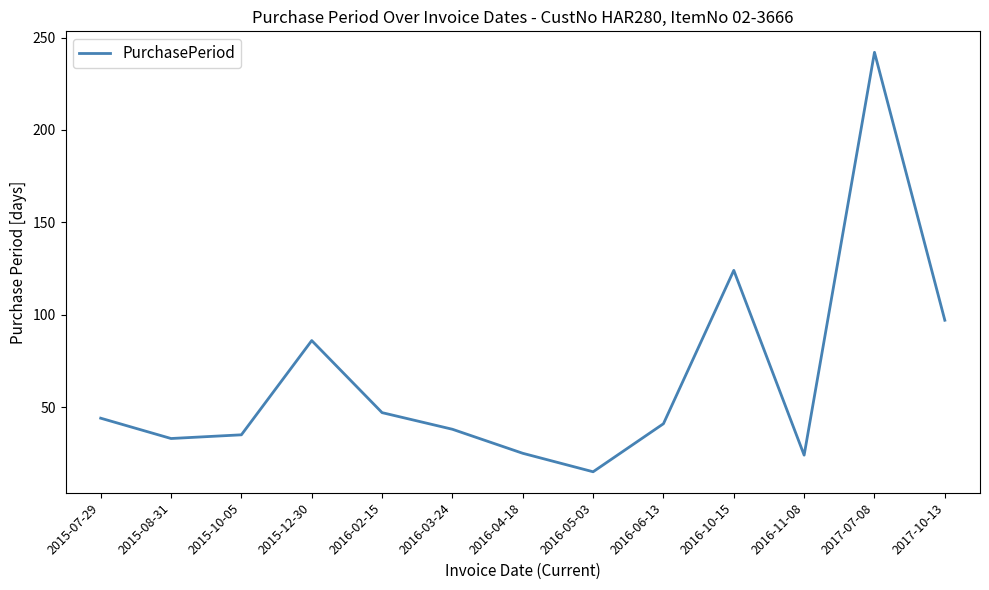

Is this an area chart (filled region under the line)?

No